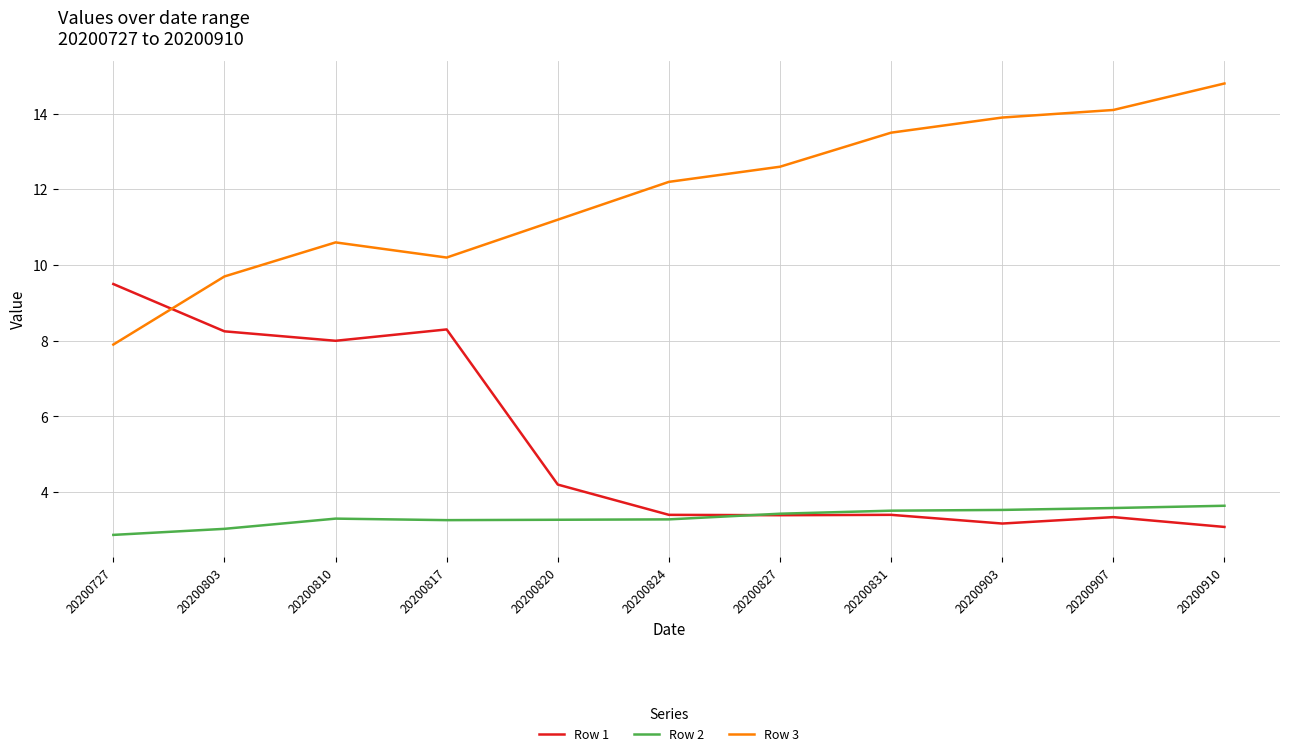

Which category has the highest value across all series?

20200910